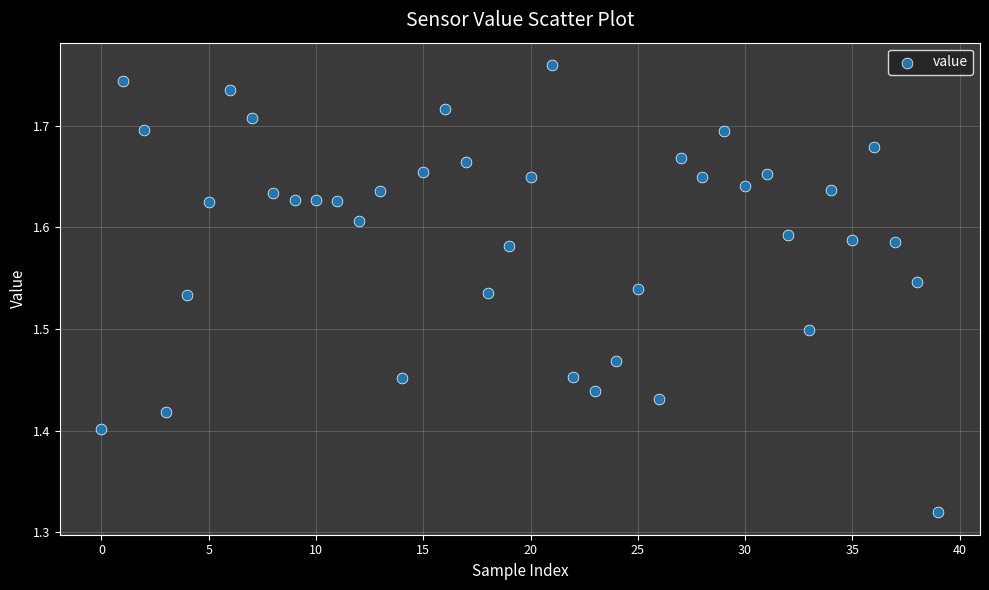

What is the range of Y values (max minus min)?

0.4